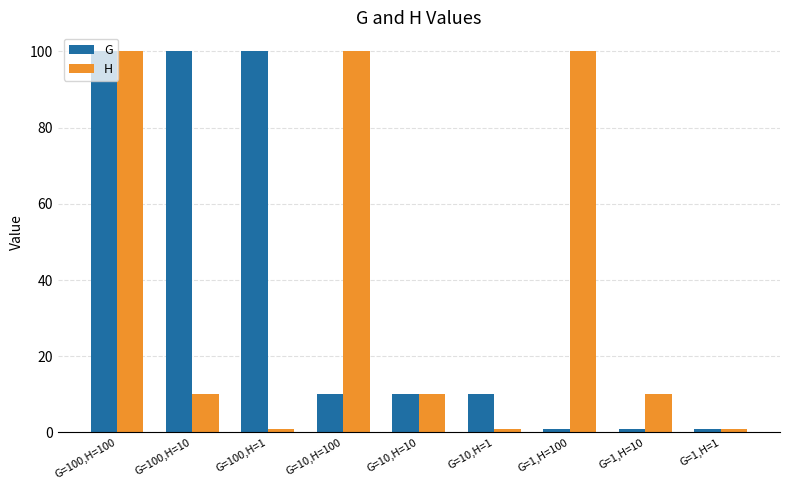

How many distinct data groups are displayed?

2